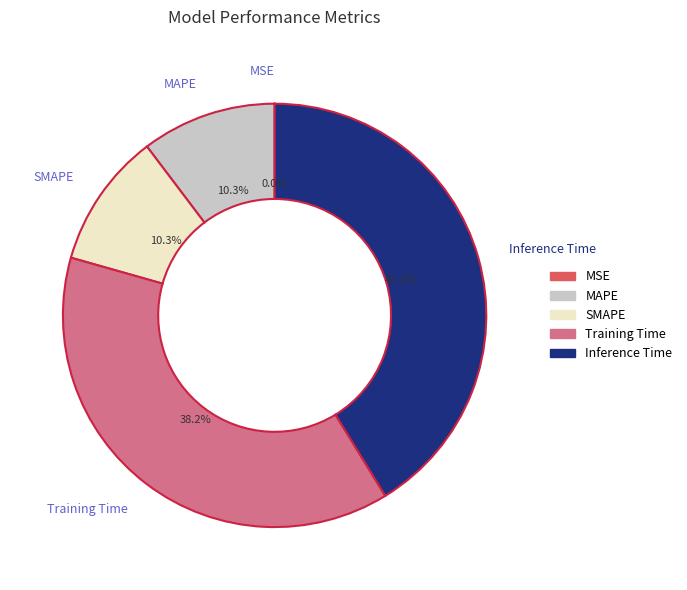

To the nearest percent, what portion does SMAPE represent?

10%